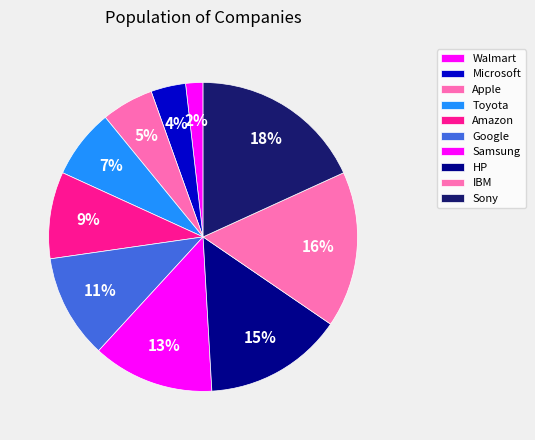

Is there a majority slice in this chart?

No